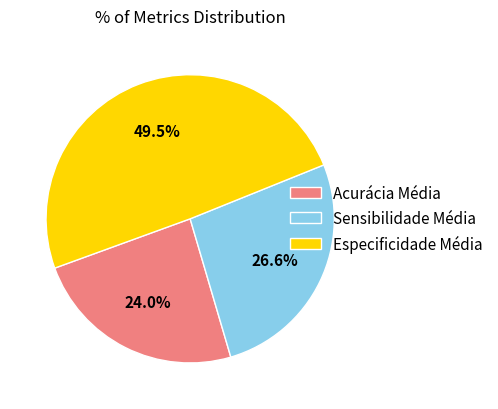

Which category has the smallest portion of the pie?

Acurácia Média